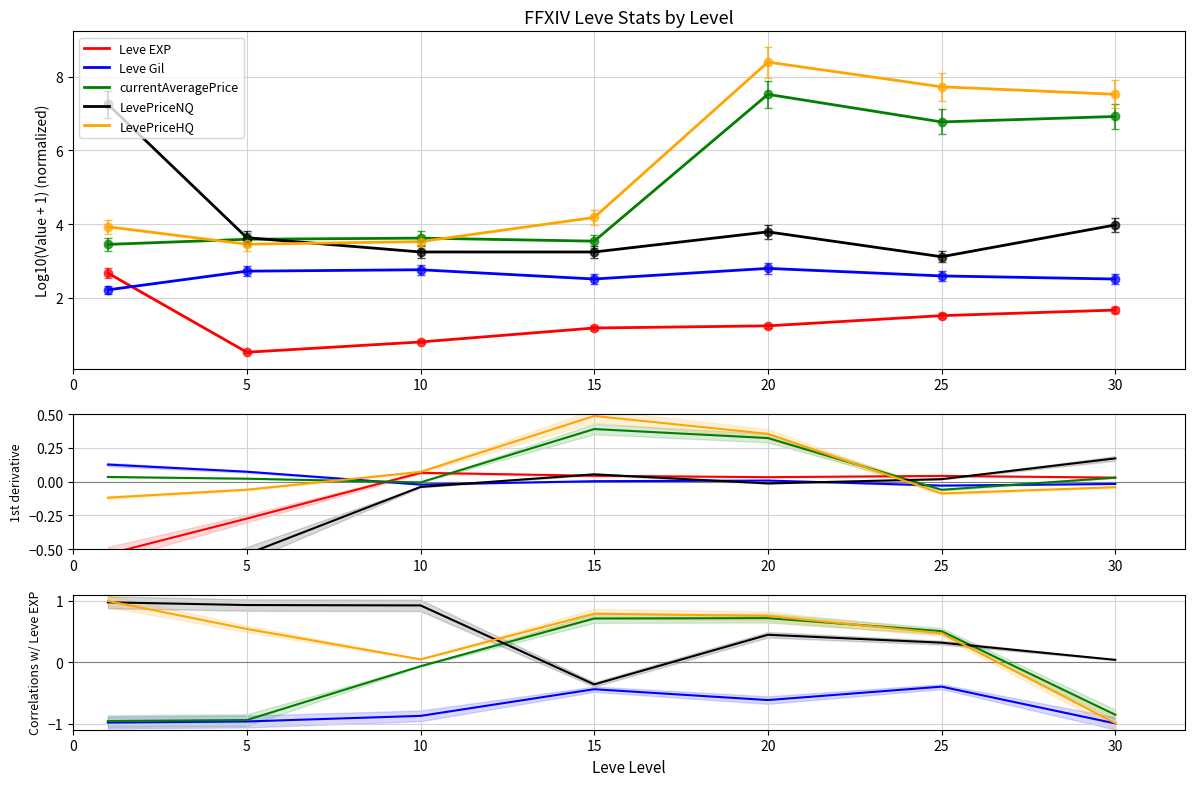

Where is currentAveragePrice nearest to the value 0?

10